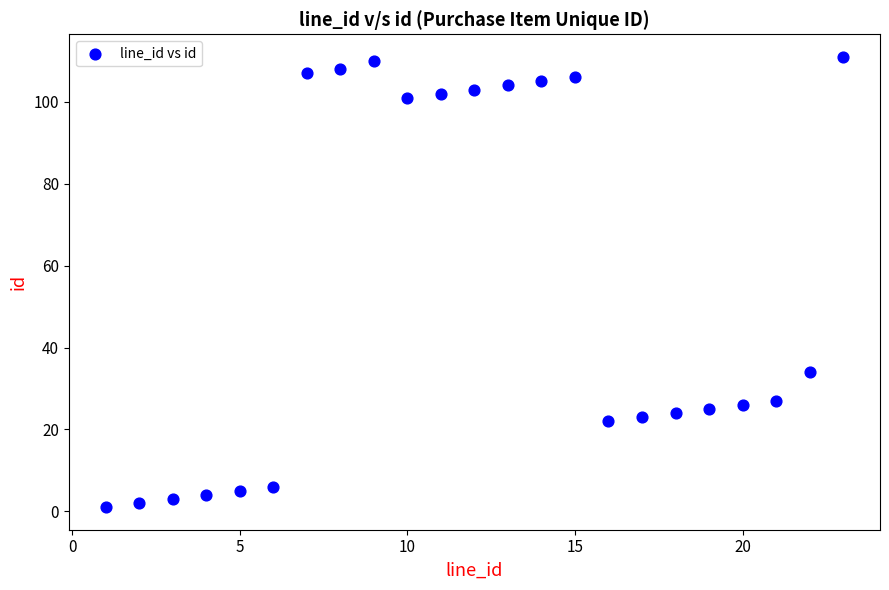

What is the range of X values (max minus min)?

22